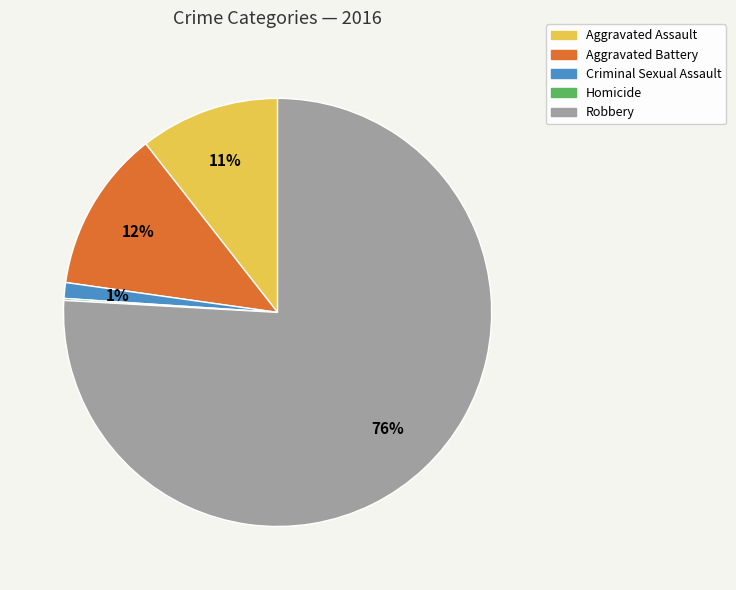

What percentage is the Criminal Sexual Assault slice, to the nearest percent?

1%